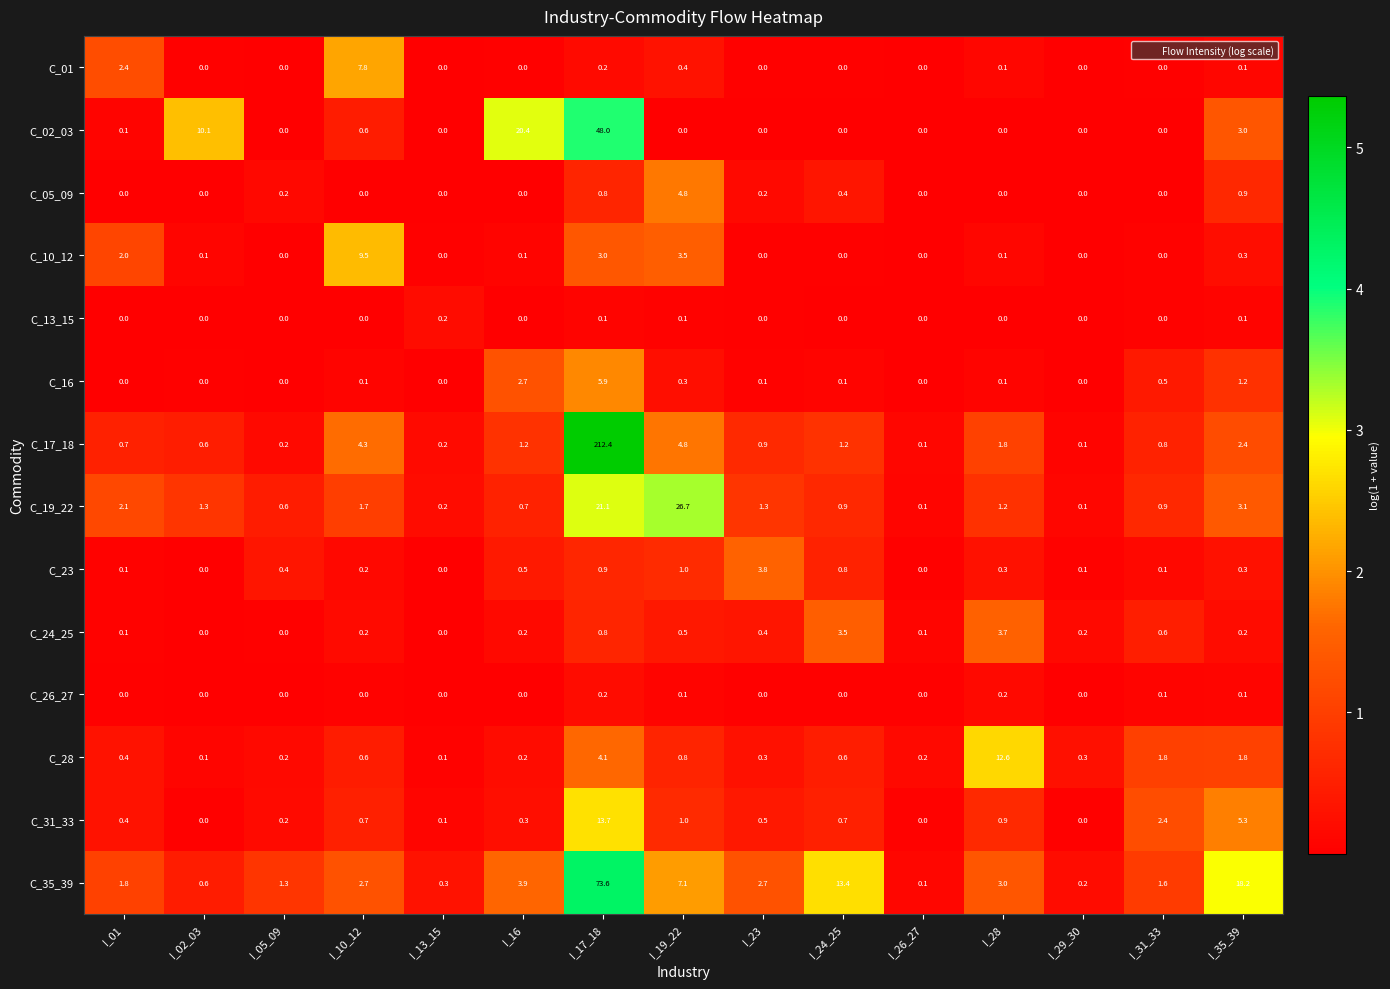

What is the average value of the C_23 series?

0.6